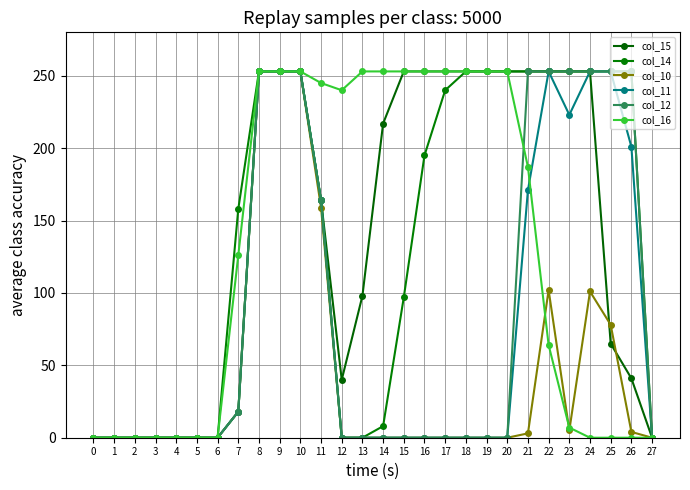

Where is col_14 nearest to the value 126?

15